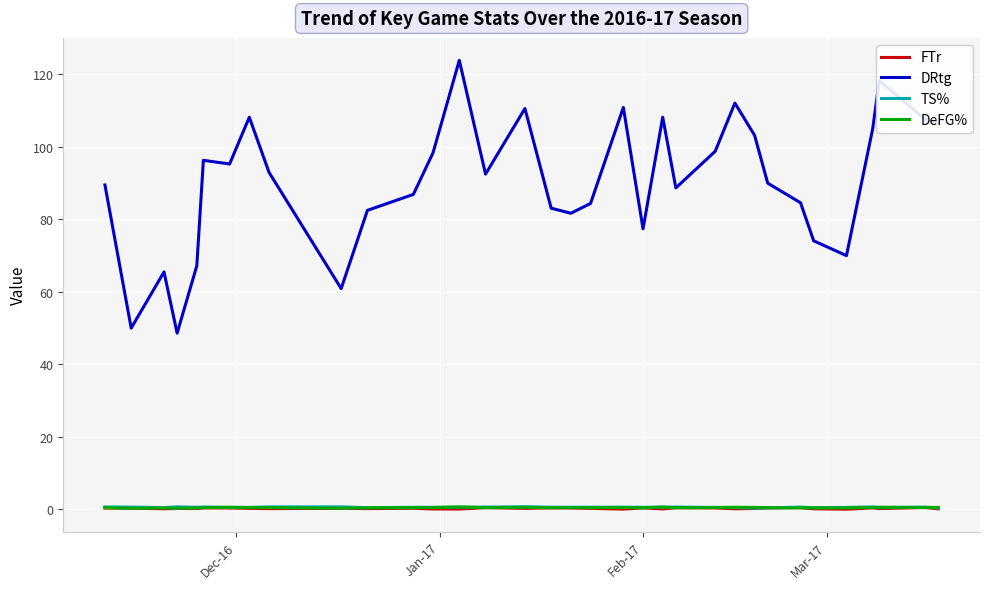

Does the chart display data point markers on the line(s)?

No